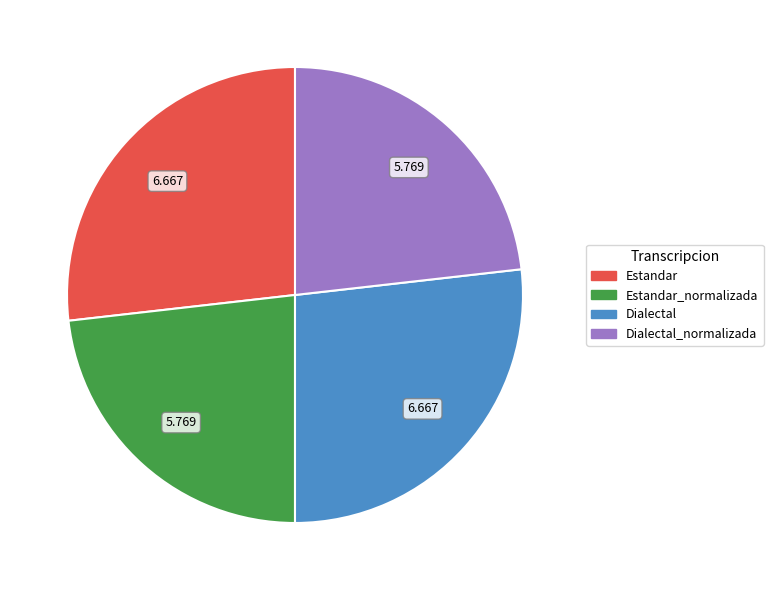

Which has a higher value, Dialectal or Dialectal_normalizada?

Dialectal